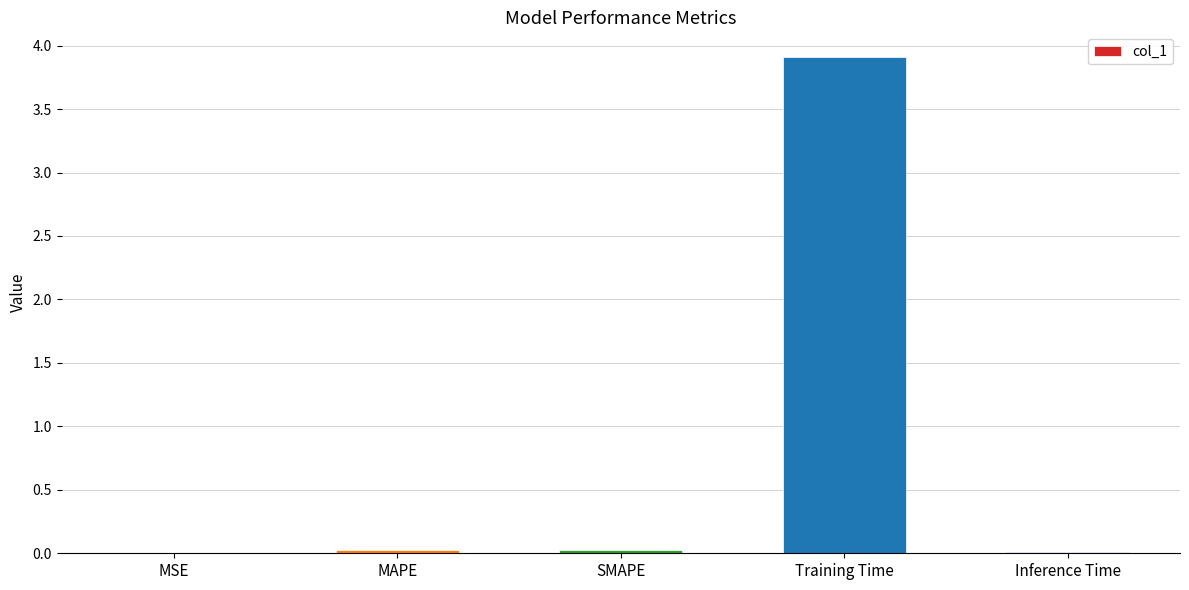

Is it true that the value at Training Time is 6.8?

False